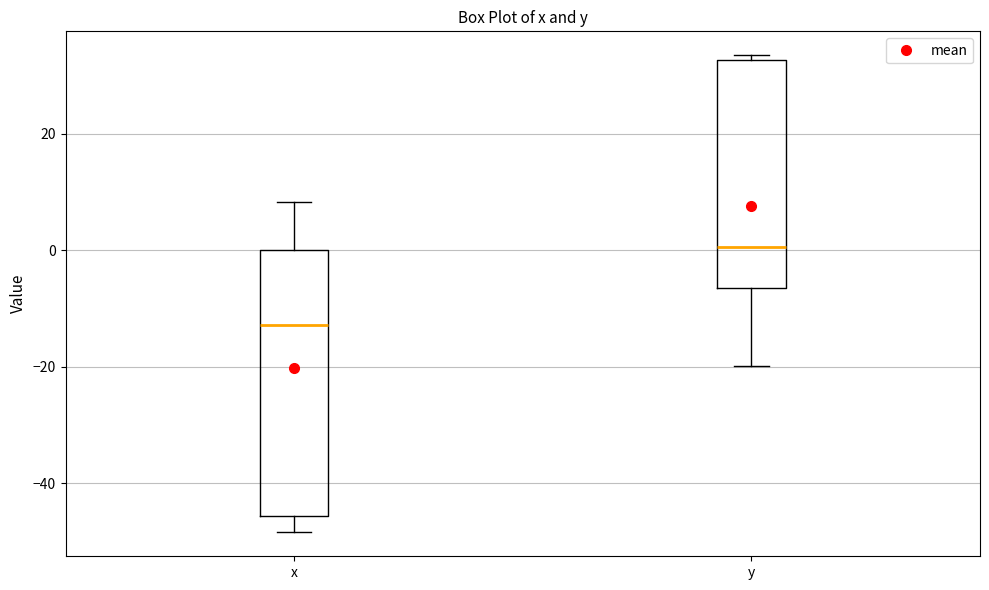

Where does the lower whisker of the box for x end on the y-axis? The values are not printed on the chart, so give them approximately, as read against the axis.

-48